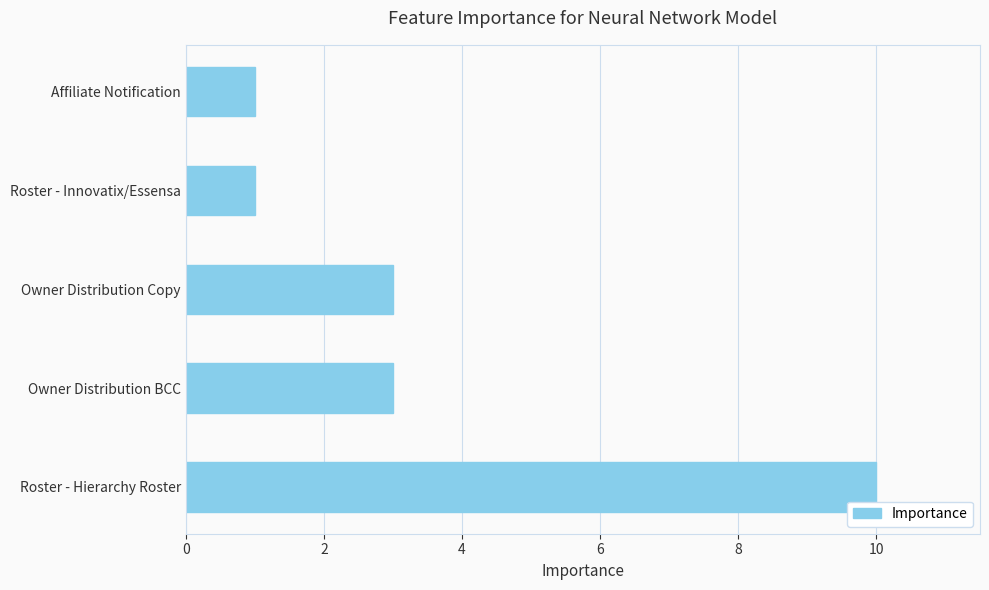

What is the sum of all values?

18